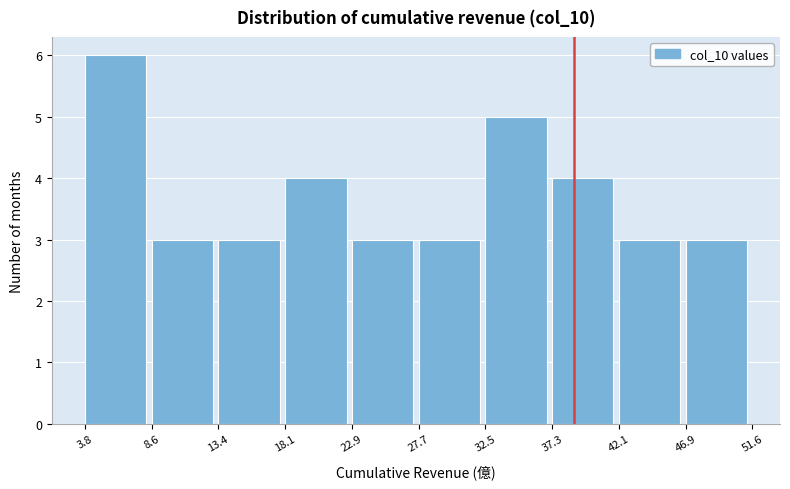

What is the height of the bar covering 8.6 to 13.4 on the x-axis? The values are not printed on the chart, so give them approximately, as read against the axis.

3